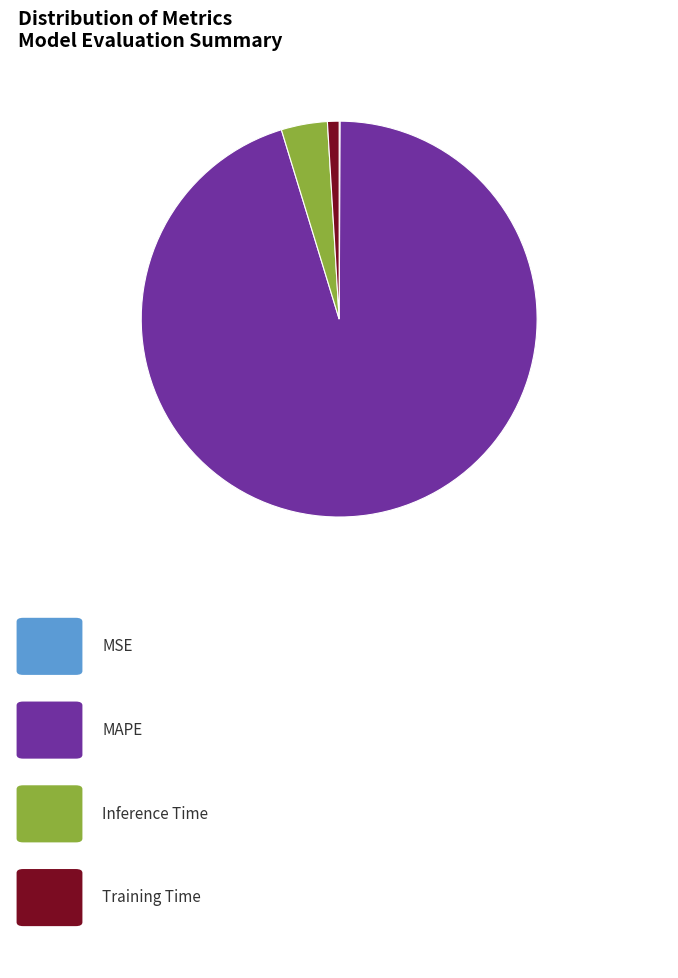

Is there any slice that represents more than half of the pie?

Yes